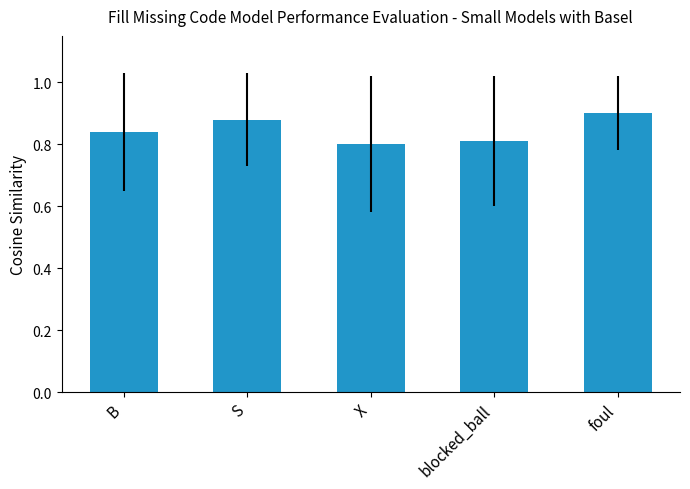

Between S and blocked_ball, which is larger?

S